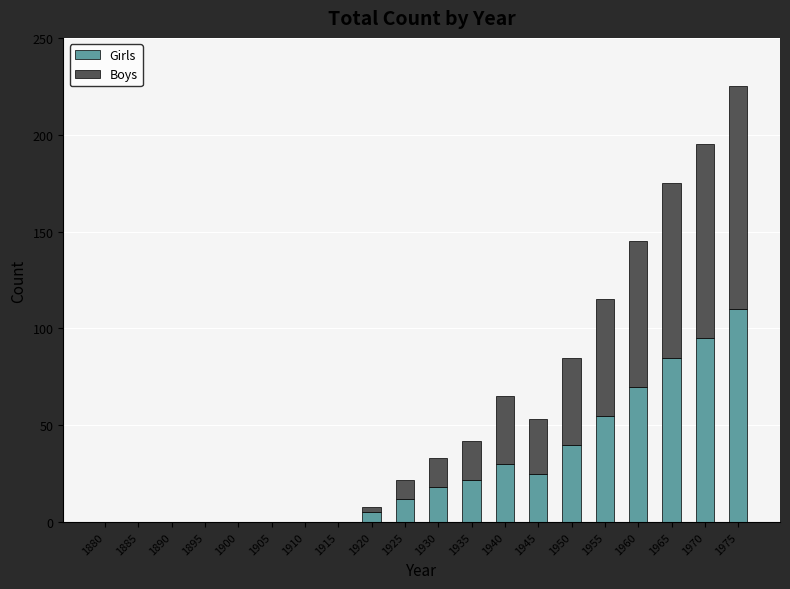

Count the number of data series in this chart.

2